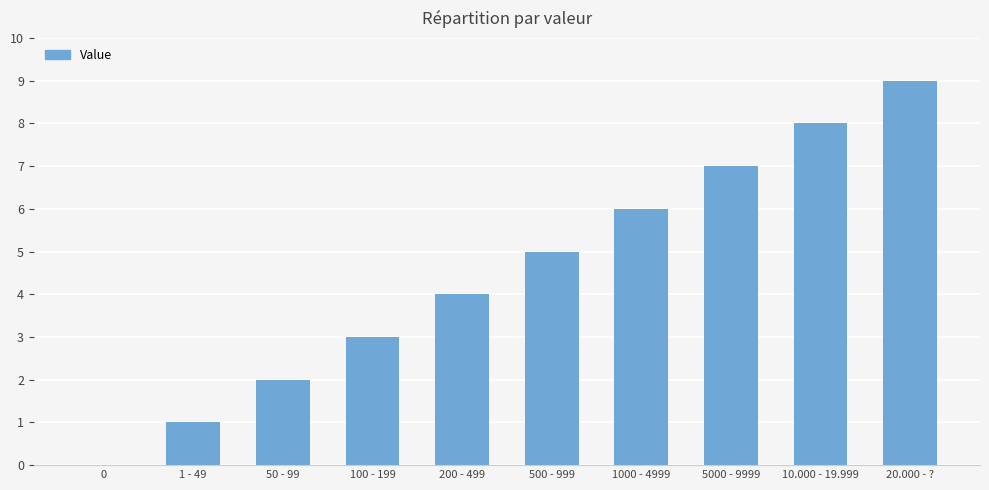

Read the value at 200 - 499.

4